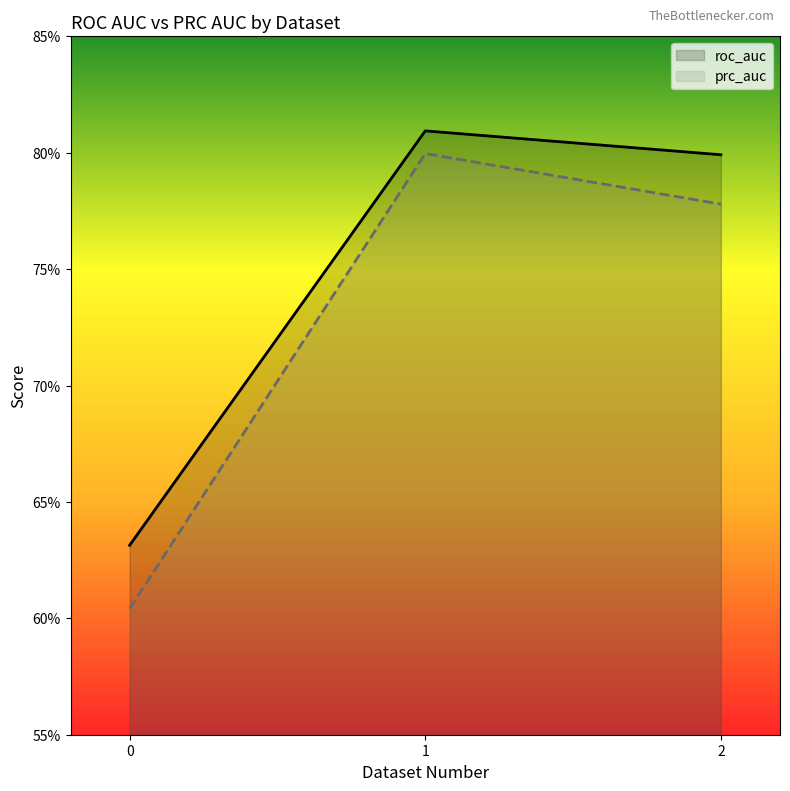

Which has a higher value, 0 or 2?

2